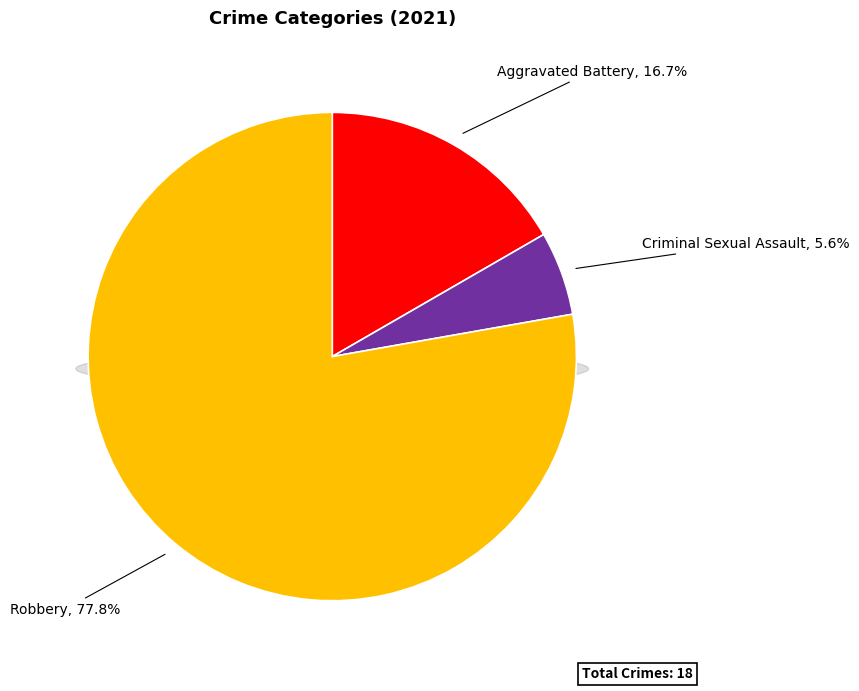

How much of the chart is everything except Aggravated Battery?

83.3%